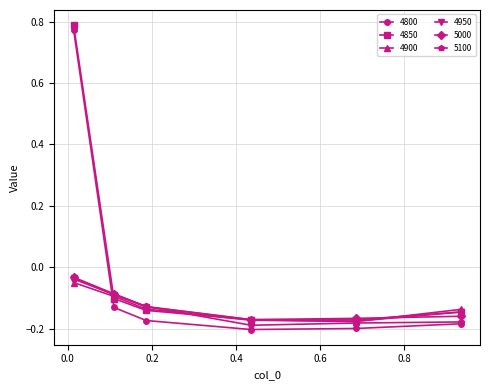

Which series has the largest range (max minus min)?

4800